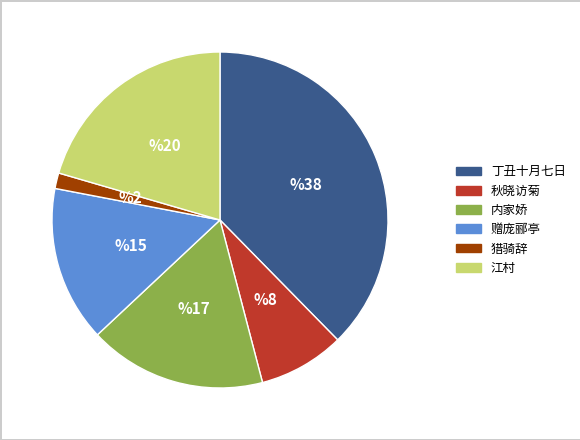

Is there any slice that represents more than half of the pie?

No